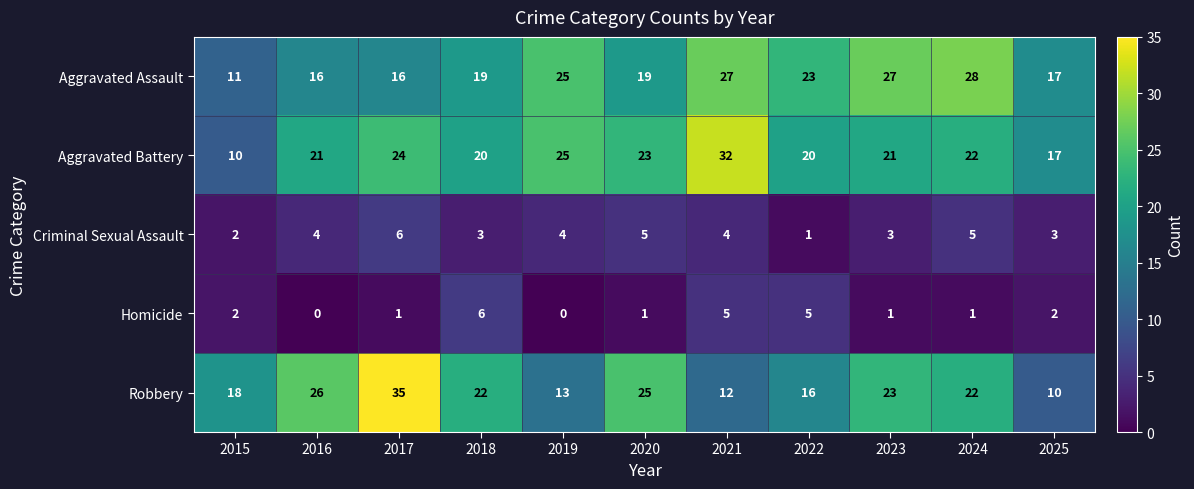

The Robbery series shows 5 at 2025. True or false?

False